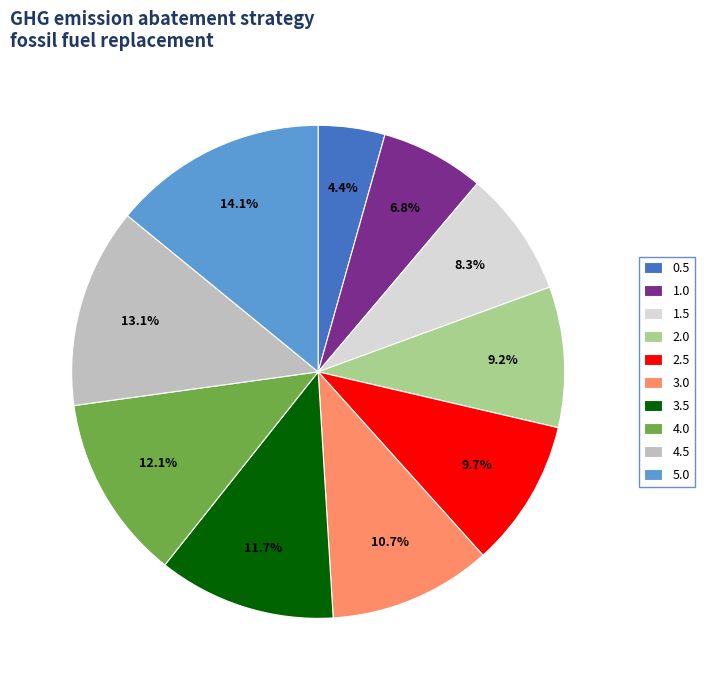

Is there a majority slice in this chart?

No